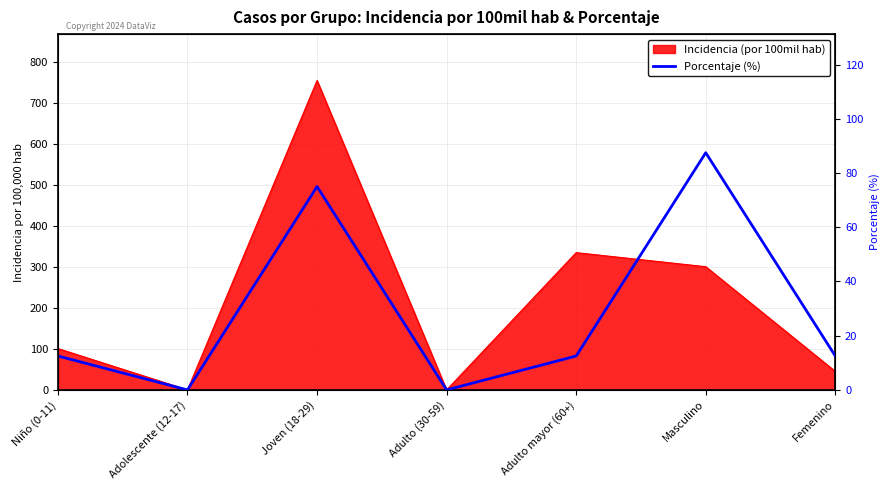

Which category has the highest value across all series?

Masculino